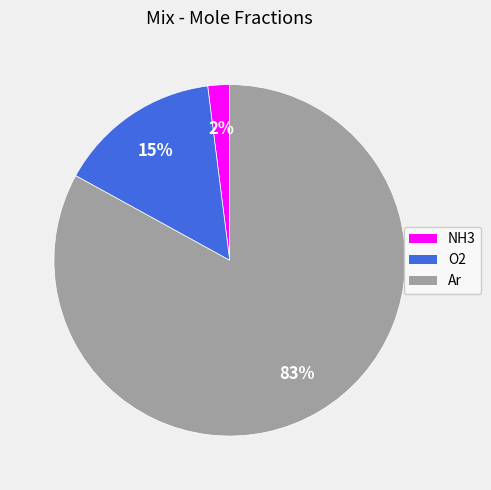

How many slices are in this pie chart?

3